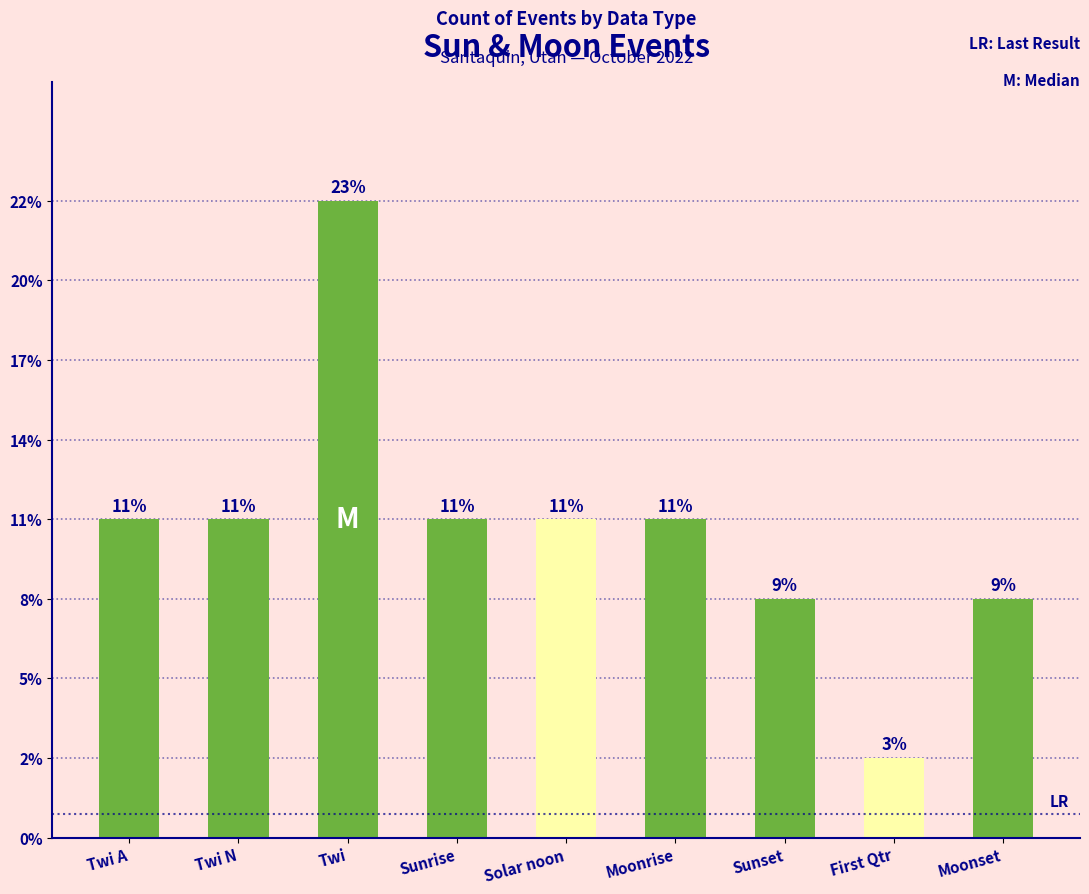

Reading left to right, transcribe all the data shown in this chart.

Twi A=4	Twi N=4	Twi=8	Sunrise=4	Solar noon=4	Moonrise=4	Sunset=3	First Qtr=1	Moonset=3